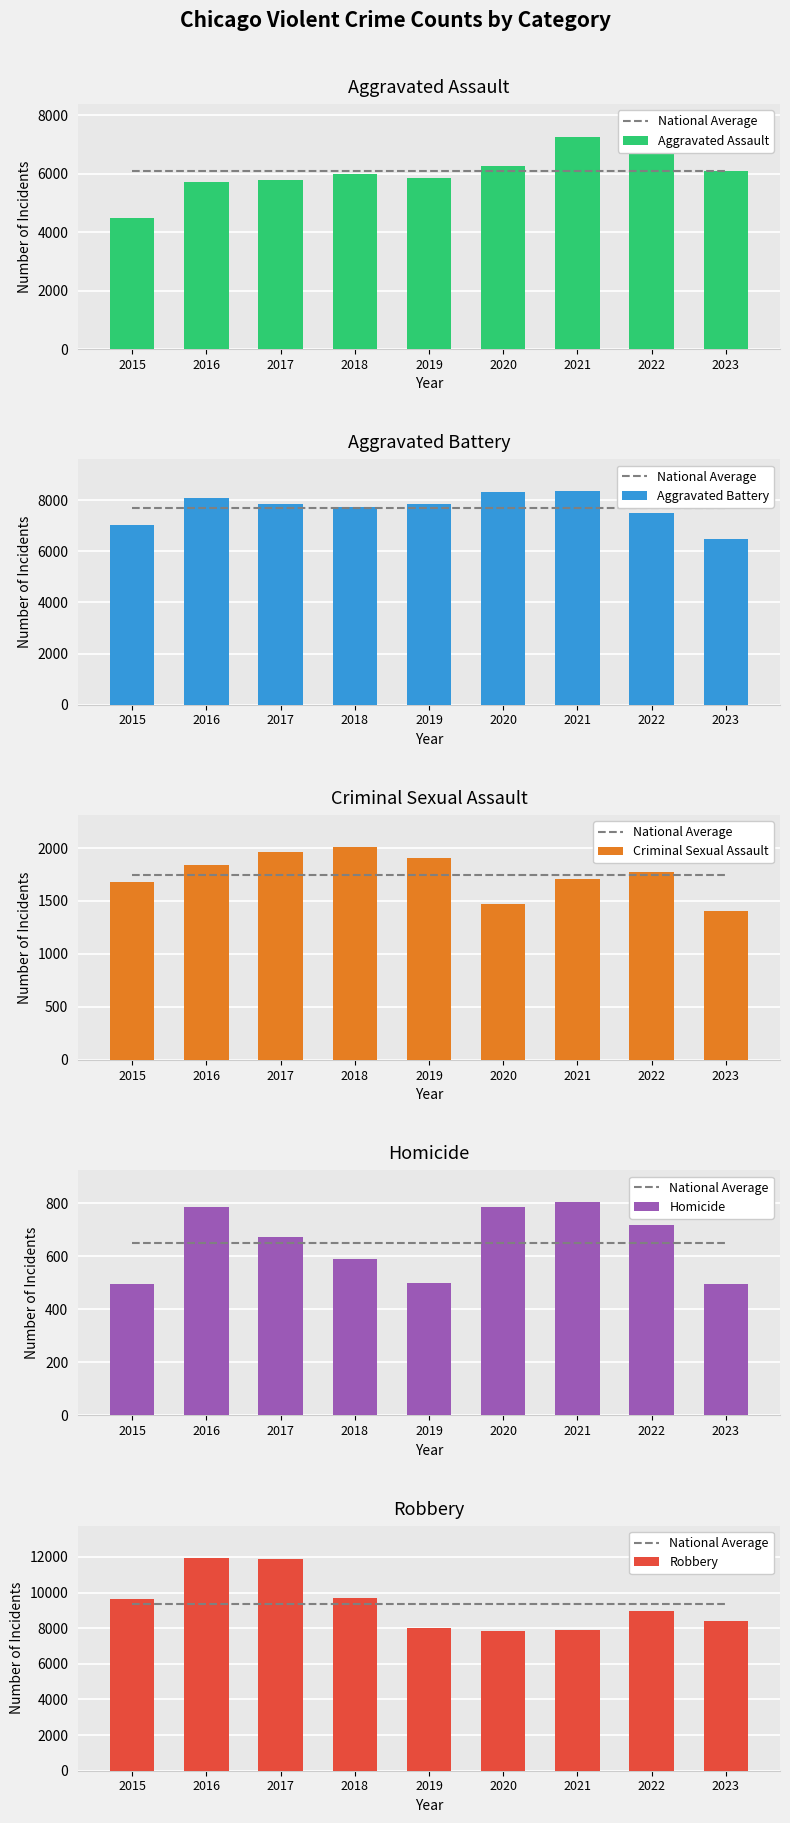

At how many categories does at least one series exceed 7686?

9